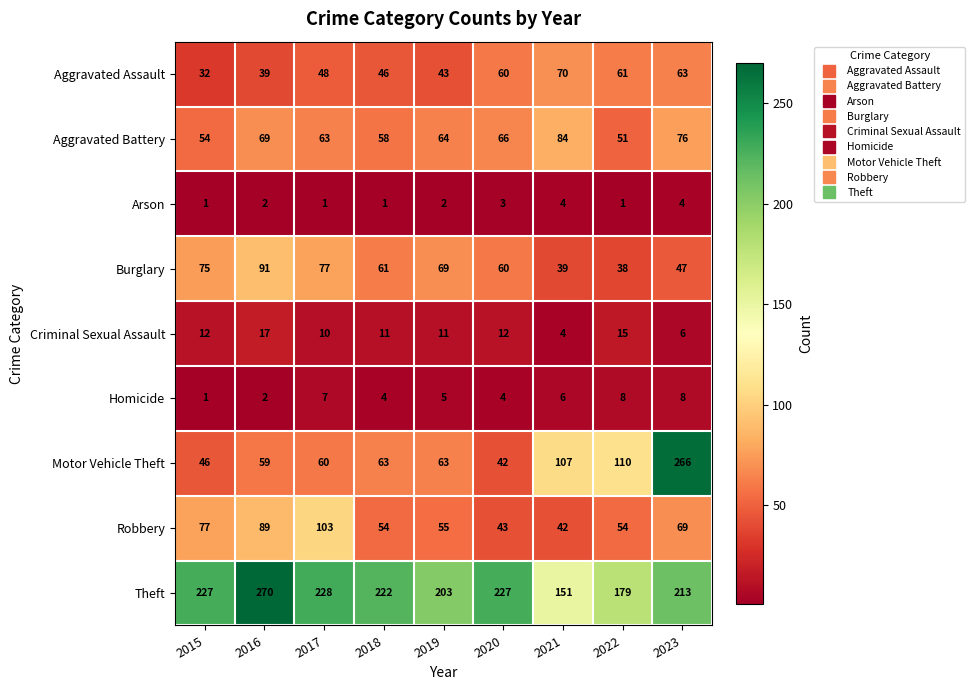

What is the minimum value for Theft?

151